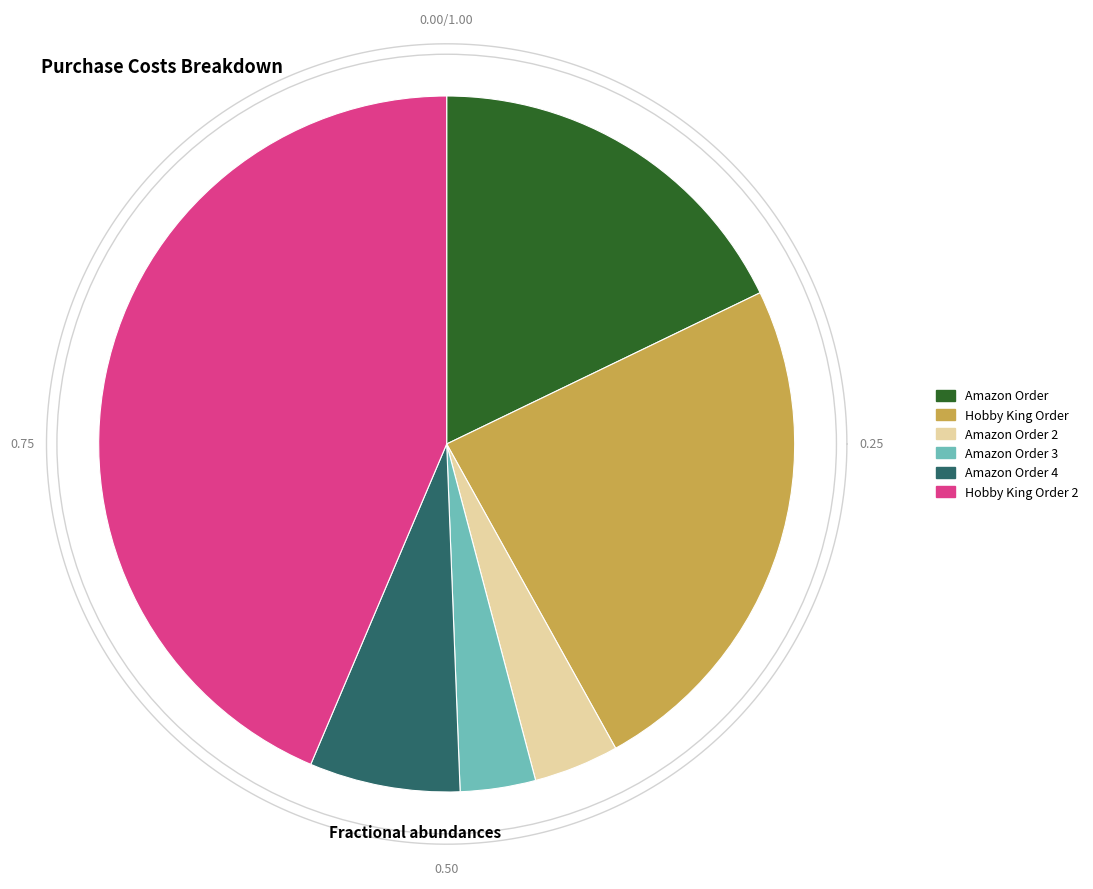

The Amazon Order 2 slice represents 4% of the pie. True or false?

True